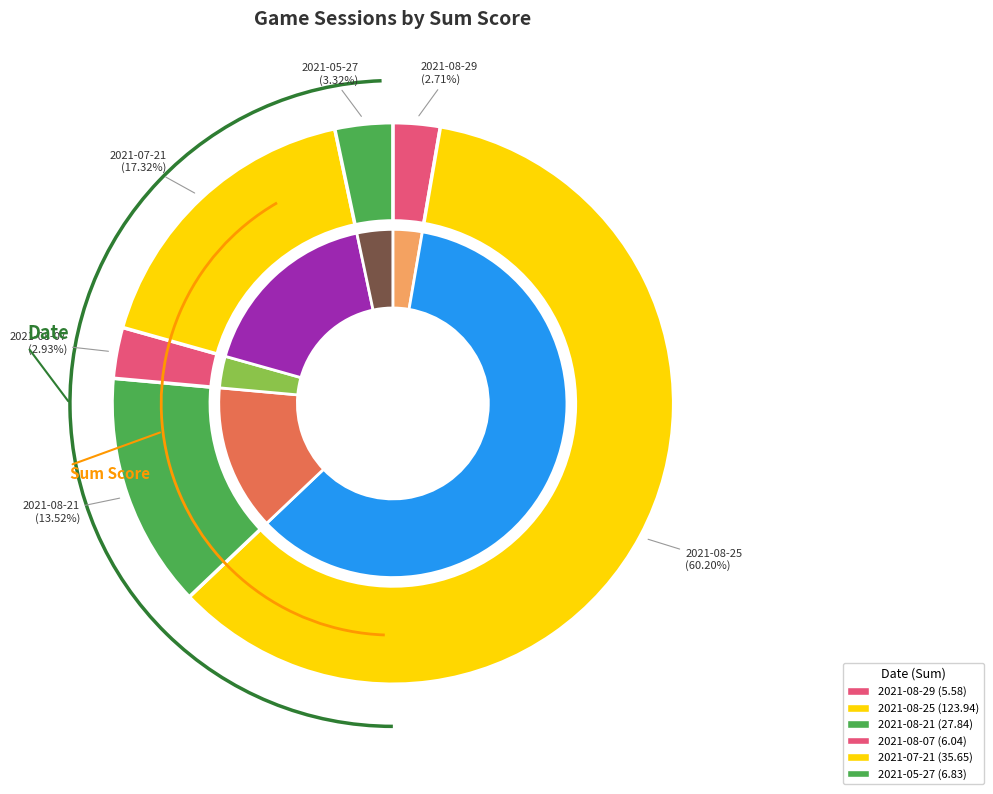

What is the change in value from 2021-08-29 to 2021-08-25?

+118.4